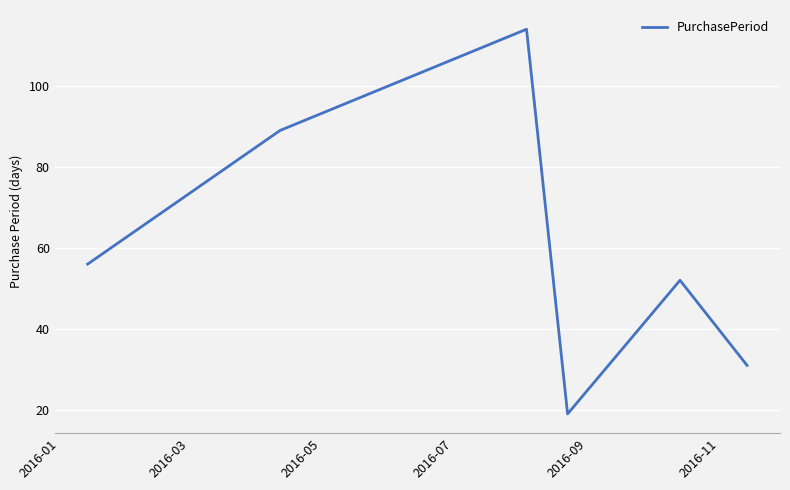

What is the difference between the second highest and second lowest values?

58